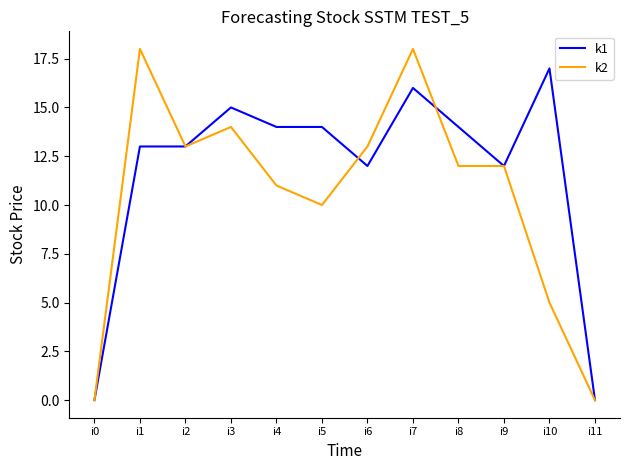

What is the sum of the k1 values at i10 and i3?

32